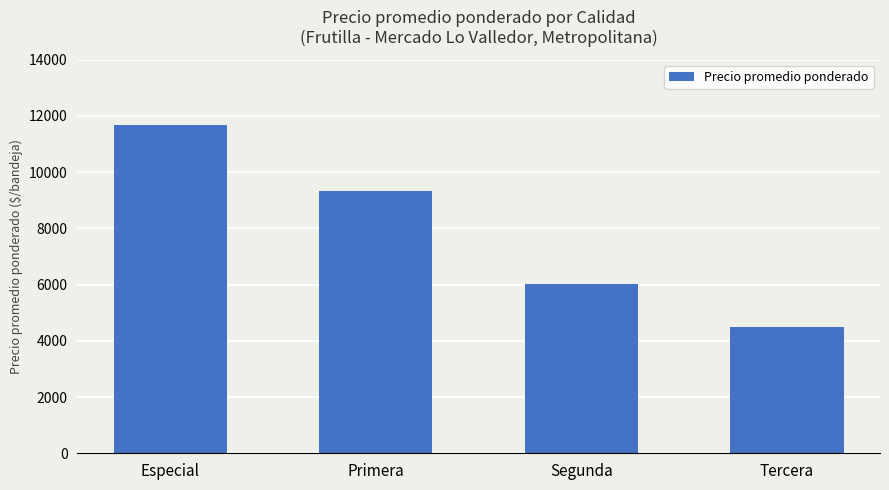

Reading left to right, list all the values displayed in this chart.

11686	9342	6022	4500